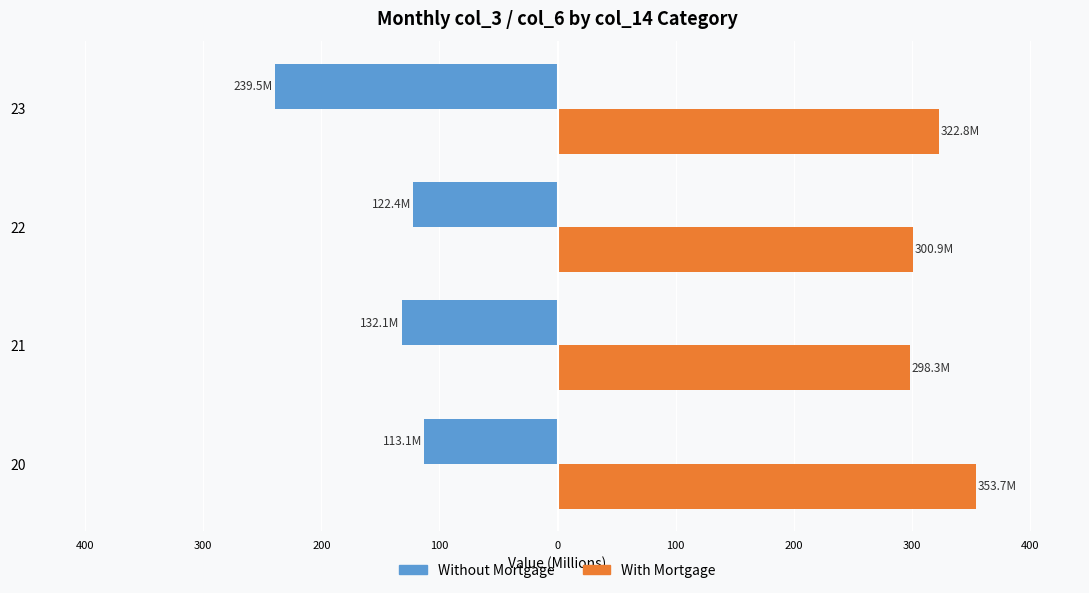

What is the minimum value for With Mortgage?

298.3